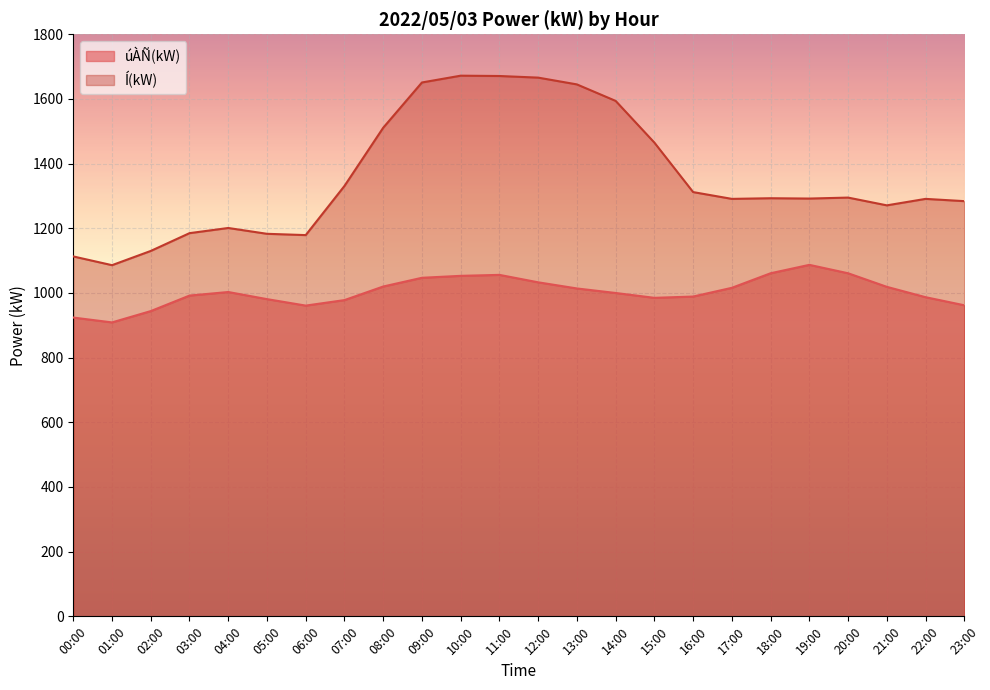

Which has a higher value, 14:00 or 08:00?

08:00